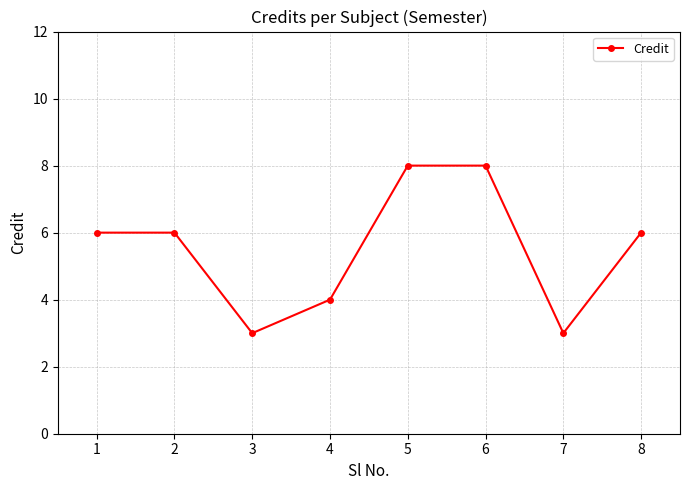

Where is the first local minimum?

3